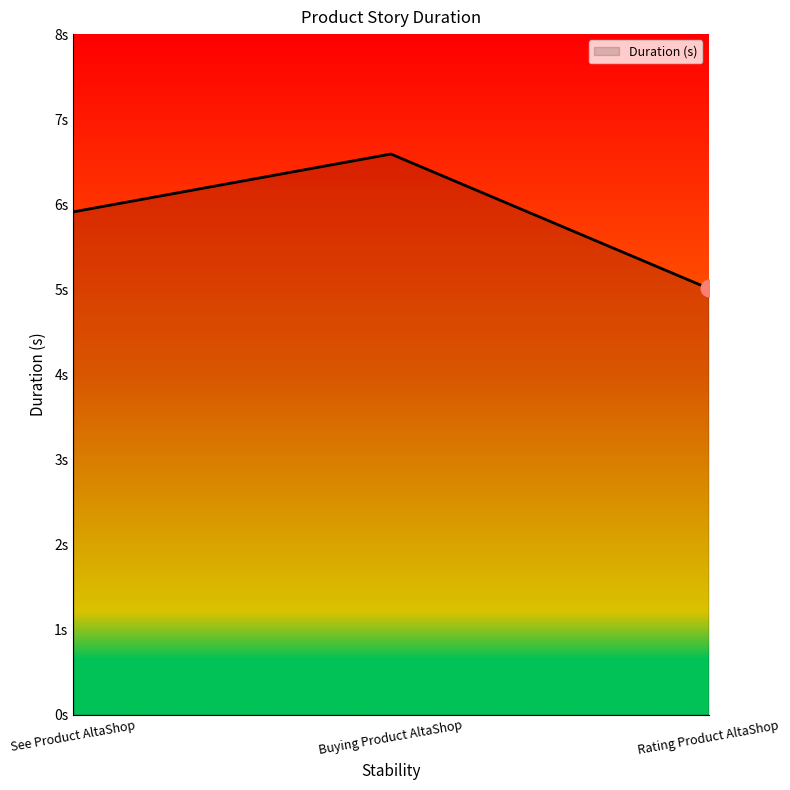

What is the change in value from See Product AltaShop to Rating Product AltaShop?

-0.9